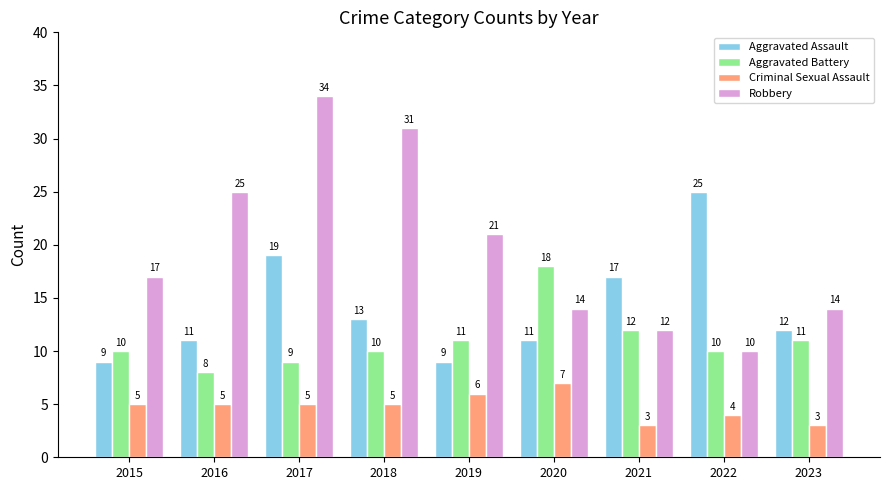

Count the number of categories in the chart.

9